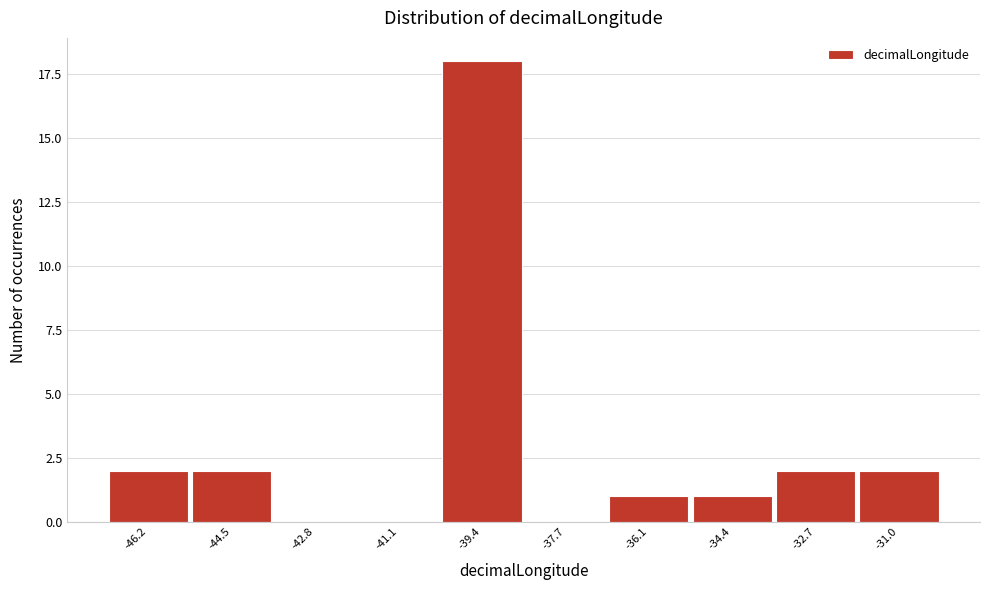

Reading left to right, extract all data points from this chart.

-46.2=2	-44.5=2	-42.8=0	-41.1=0	-39.4=18	-37.7=0	-36.1=1	-34.4=1	-32.7=2	-31.0=2